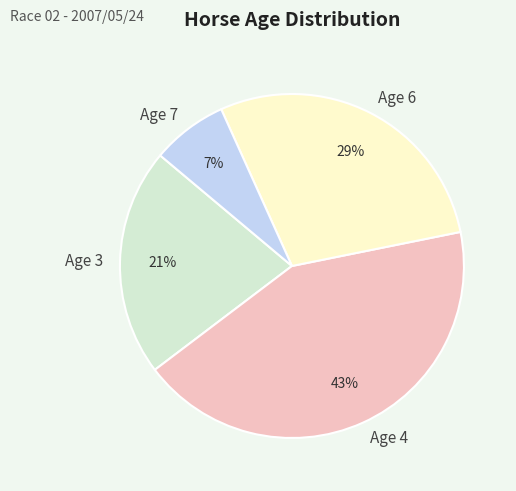

Is it true that Age 7 is 1% of the pie?

False